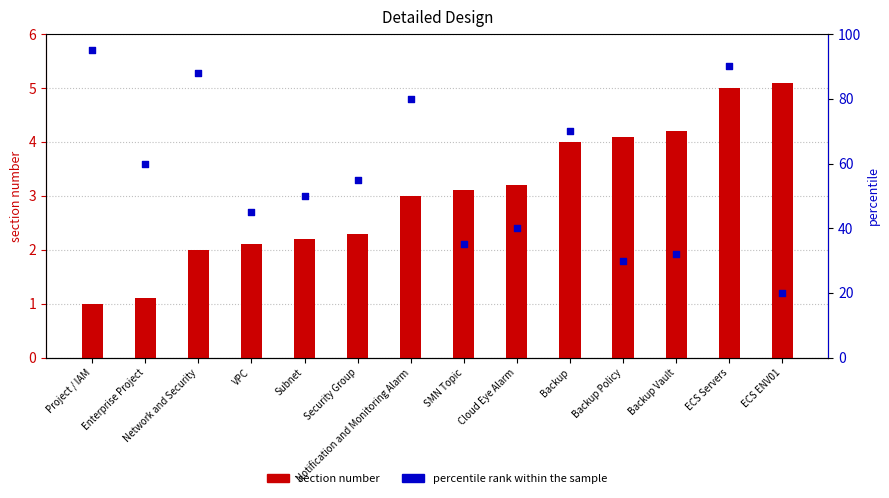

Is the value of percentile rank within the sample at Subnet greater than the value of section number at Cloud Eye Alarm?

Yes